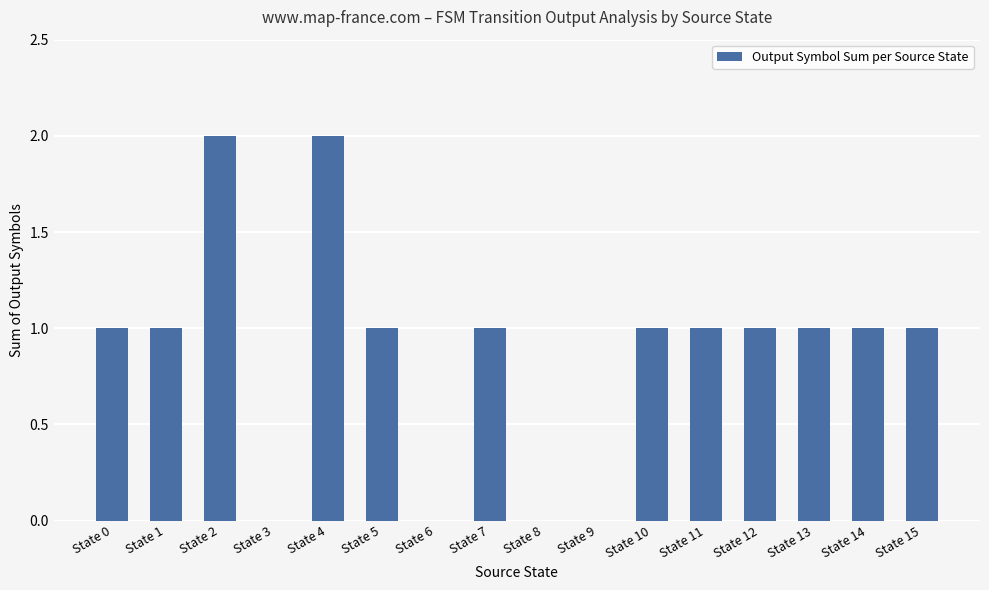

What is the sum of all values?

14